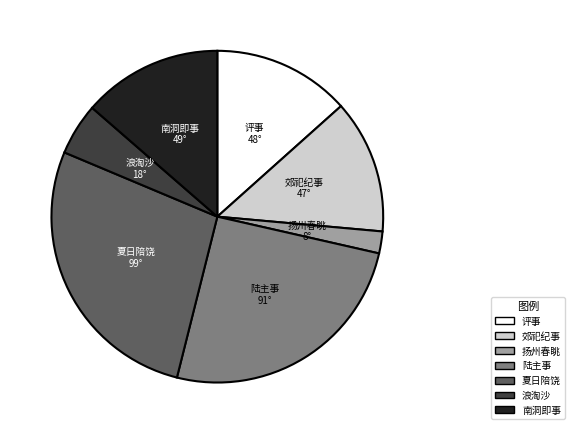

Is there a majority slice in this chart?

No